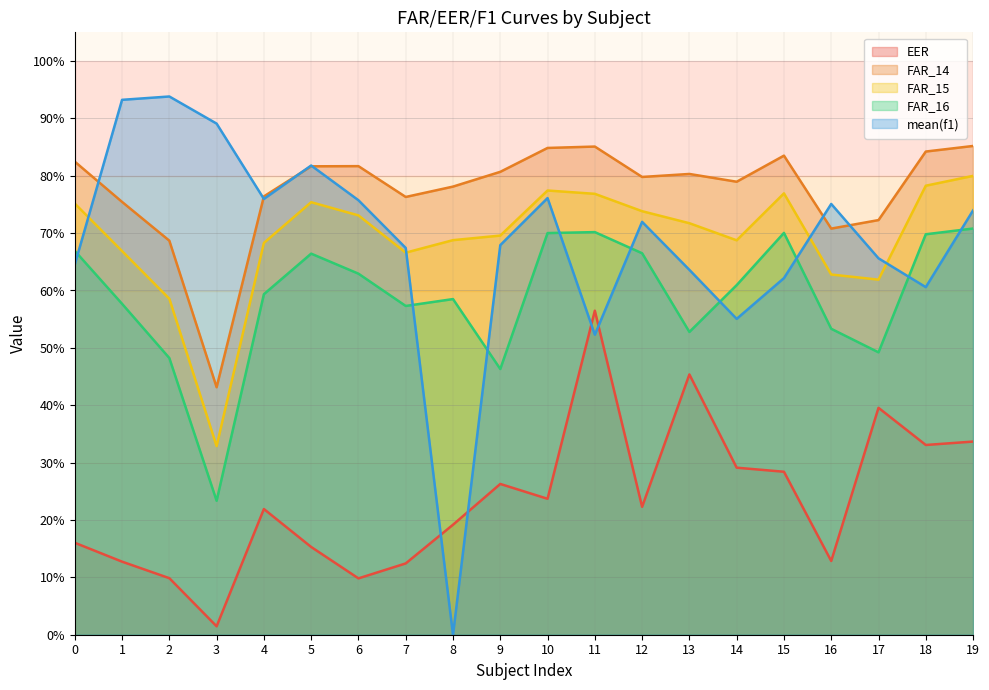

What is the difference between the second highest and minimum values in the FAR_16 series?

0.5